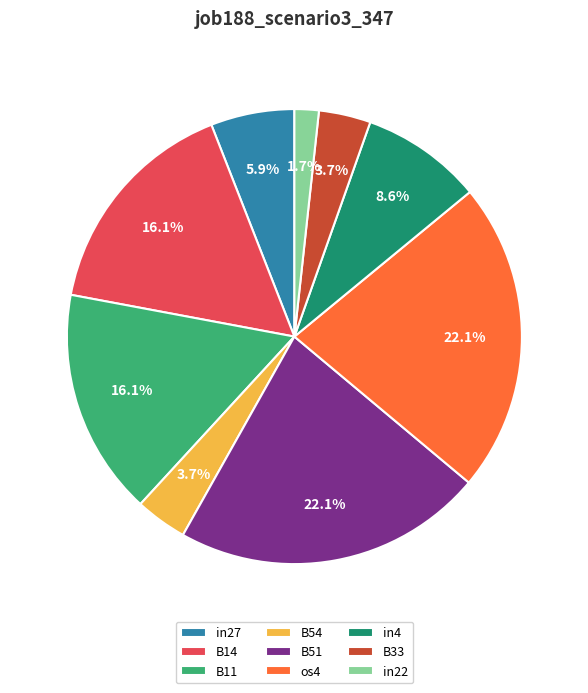

How many slices are in this pie chart?

9